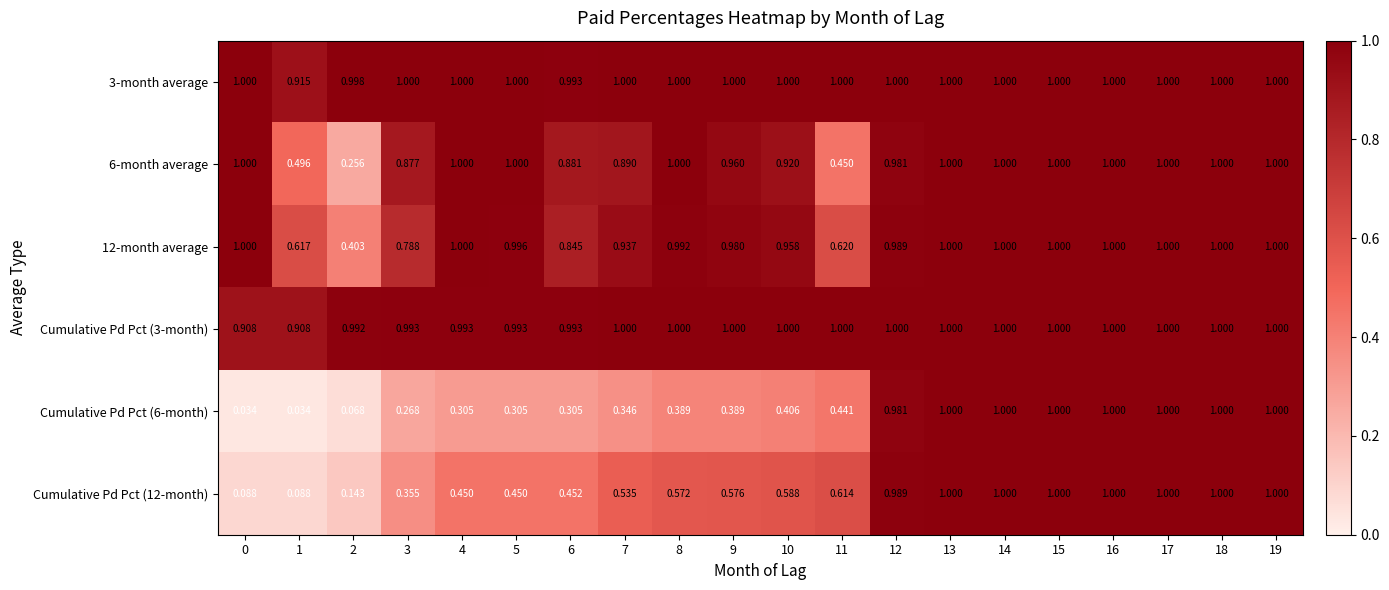

Is the value of 12-month average at 11 greater than the value of 6-month average at 2?

Yes